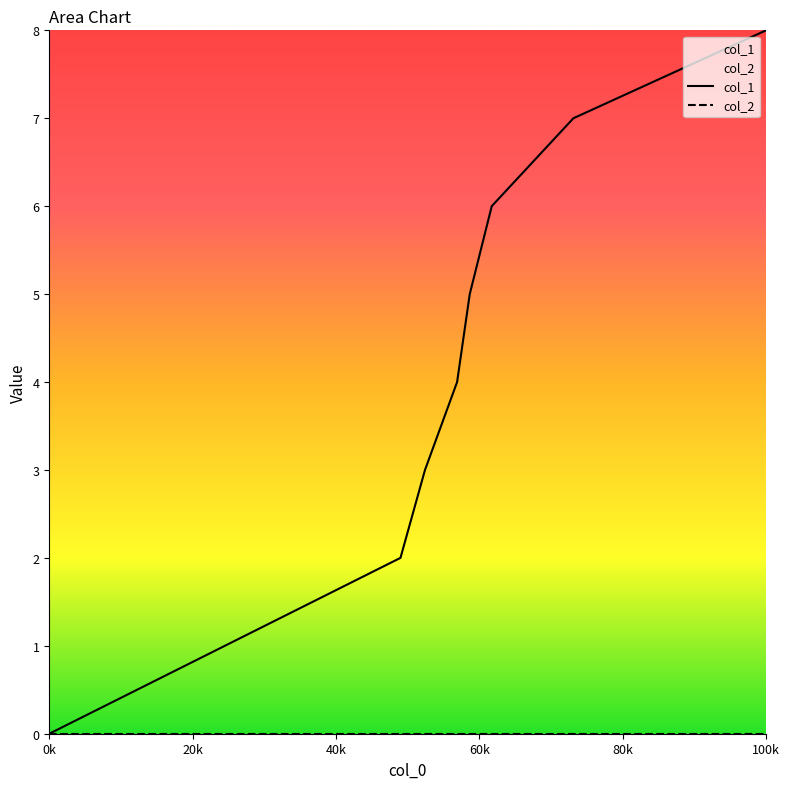

What is the maximum value shown in the chart?

8